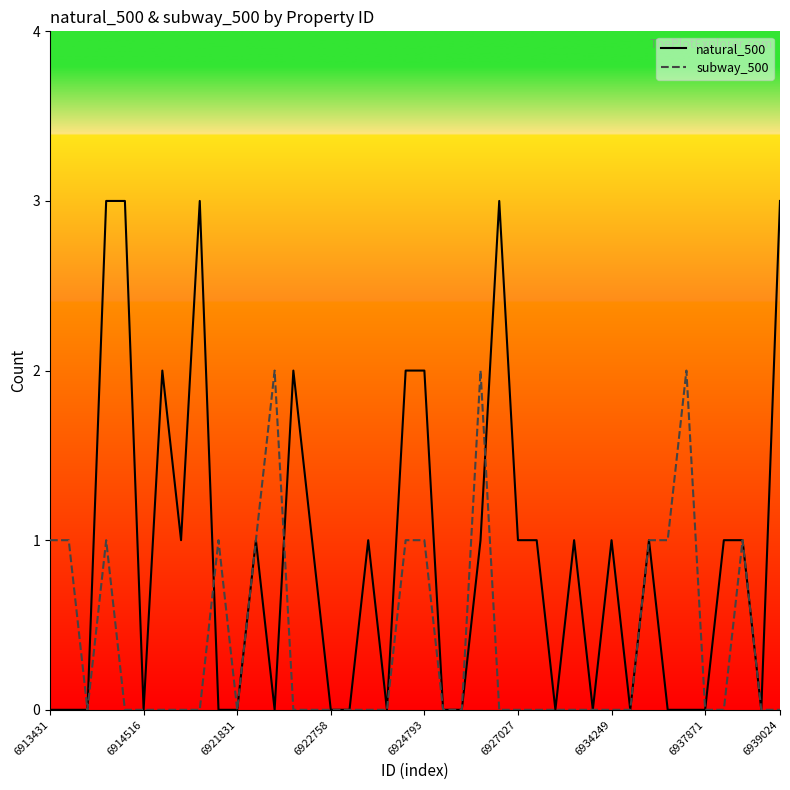

Which series has the largest total across all categories?

natural_500